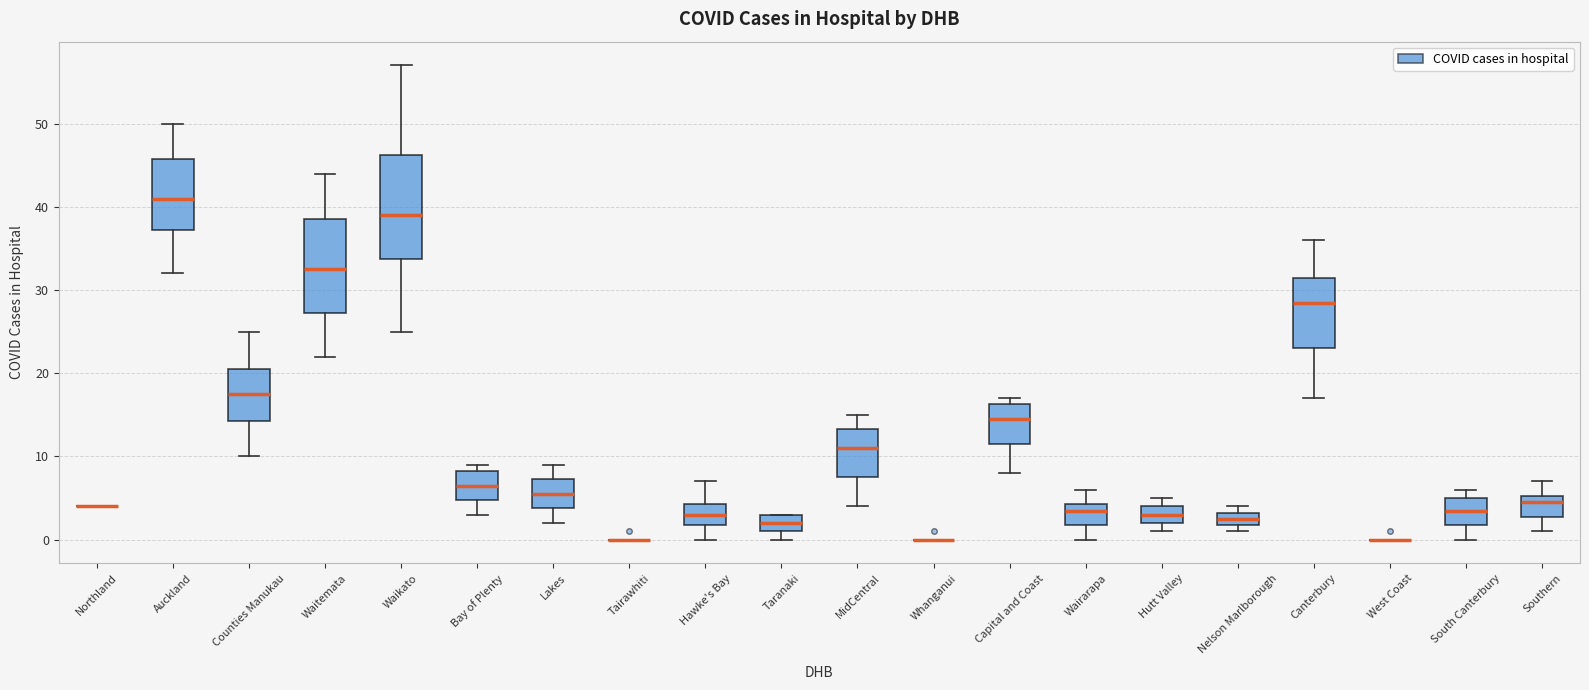

Reading left to right, read every box against the y-axis: the position of its median line, the range the box covers, and the ends of its whiskers. The values are not printed on the chart, so give them approximately, as read against the axis.

Northland: box collapsed to a line at 4, whiskers 4 to 4
Auckland: median 41, box 37 to 46, whiskers 32 to 50
Counties Manukau: median 18, box 14 to 21, whiskers 10 to 25
Waitemata: median 33, box 27 to 39, whiskers 22 to 44
Waikato: median 39, box 34 to 46, whiskers 25 to 57
Bay of Plenty: median 7, box 5 to 8, whiskers 3 to 9
Lakes: median 6, box 4 to 7, whiskers 2 to 9
Tairawhiti: box collapsed to a line at 0, whiskers 0 to 0
Hawke's Bay: median 3, box 2 to 4, whiskers 0 to 7
Taranaki: median 2, box 1 to 3, whiskers 0 to 3
MidCentral: median 11, box 8 to 13, whiskers 4 to 15
Whanganui: box collapsed to a line at 0, whiskers 0 to 0
Capital and Coast: median 15, box 12 to 16, whiskers 8 to 17
Wairarapa: median 4 (just below the box's upper edge), box 2 to 4, whiskers 0 to 6
Hutt Valley: median 3, box 2 to 4, whiskers 1 to 5
Nelson Marlborough: median 3 (inside the box), box 2 to 3, whiskers 1 to 4
Canterbury: median 29, box 23 to 32, whiskers 17 to 36
West Coast: box collapsed to a line at 0, whiskers 0 to 0
South Canterbury: median 4, box 2 to 5, whiskers 0 to 6
Southern: median 5 (just below the box's upper edge), box 3 to 5, whiskers 1 to 7